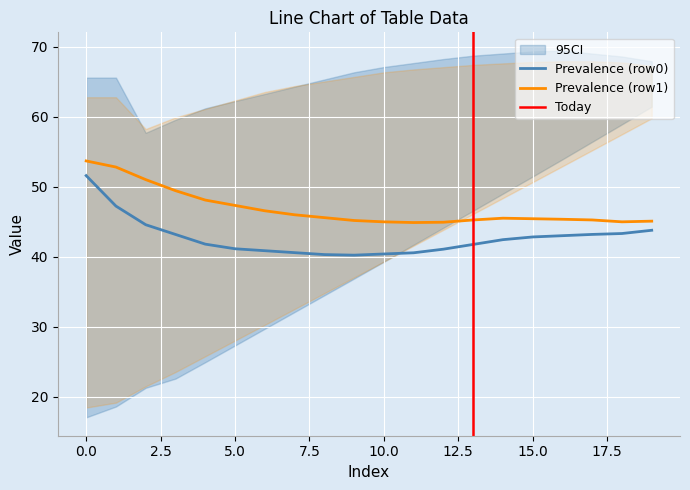

True or false: Prevalence (row0) and Prevalence (row1) cross at least once.

False